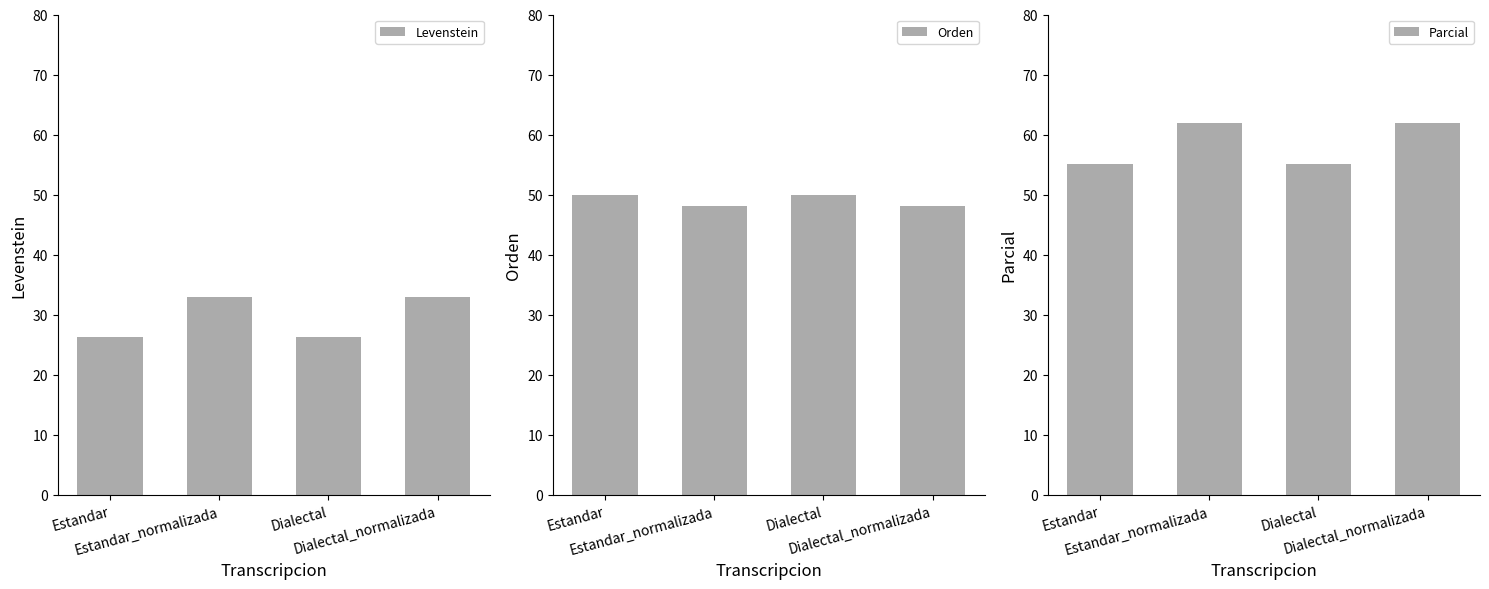

Rank the series by their maximum value, from highest to lowest.

Parcial, Orden, Levenstein